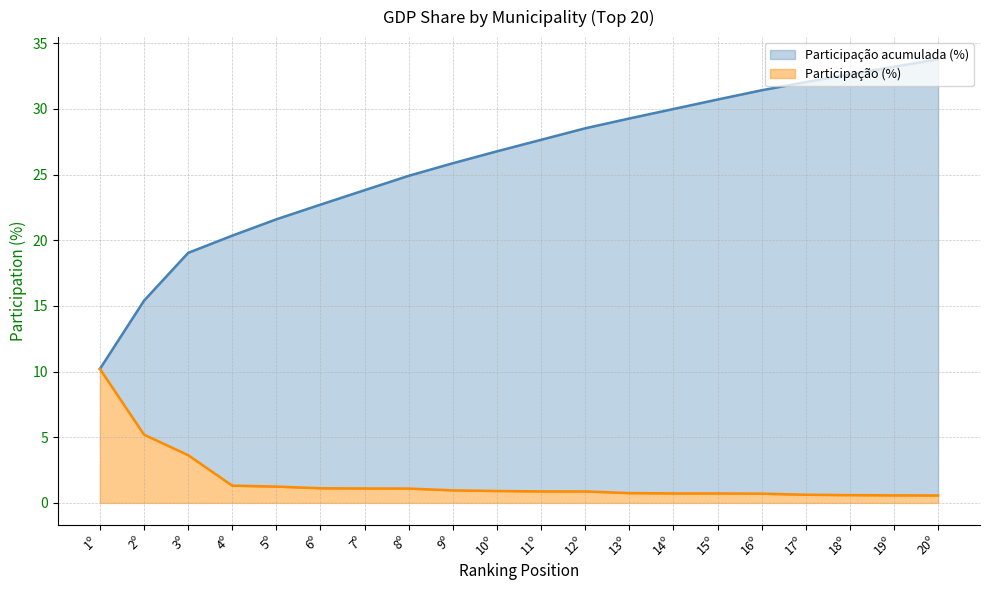

What is the sum of all Participação (%) values?

33.8